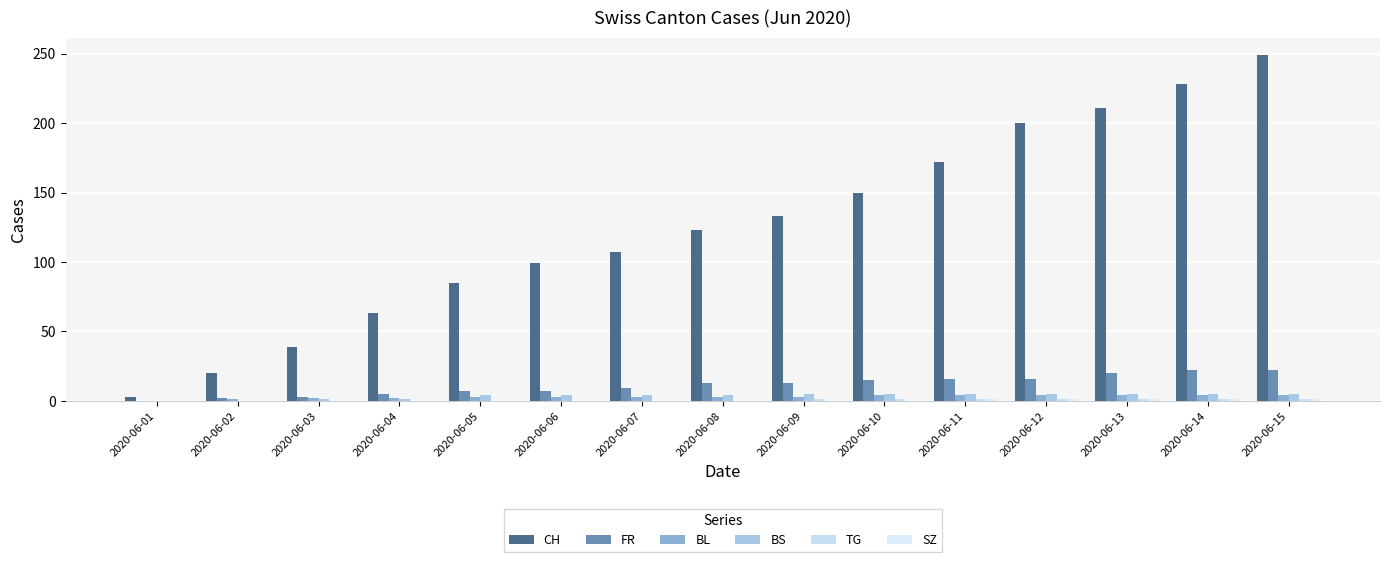

What is the difference between the second highest and minimum values in the BL series?

4